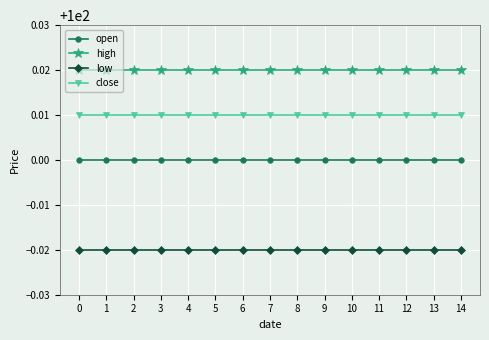

Rank the series by their average value, from lowest to highest.

low, open, close, high